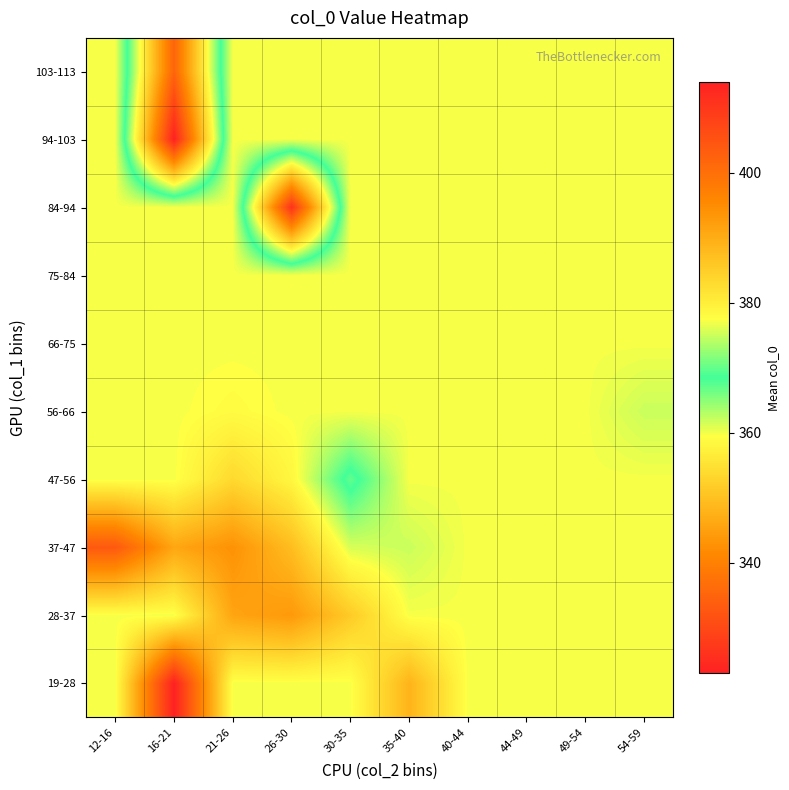

Which series changed the most between 30-35 and 49-54?

47-56